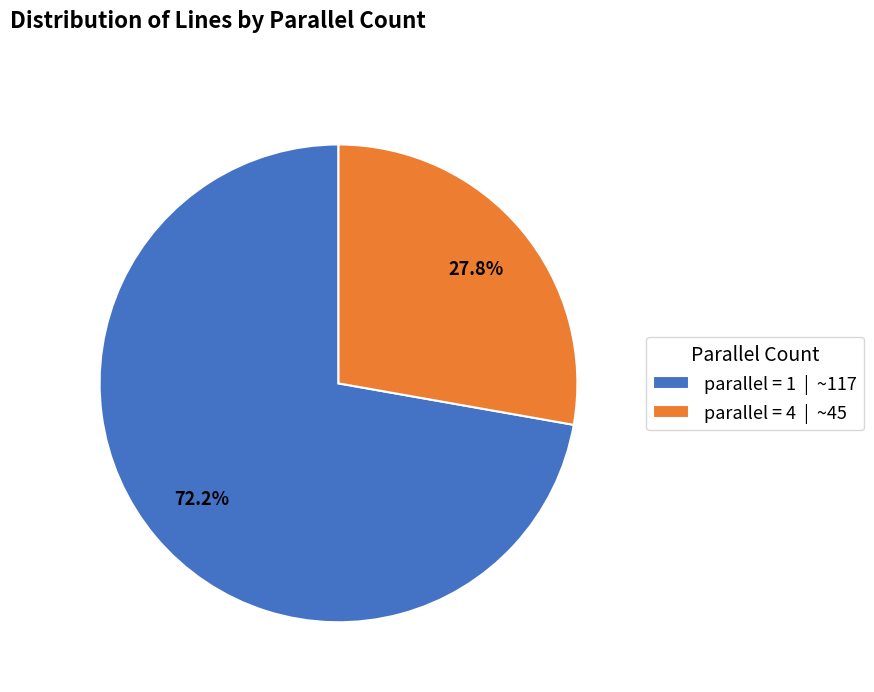

What portion of the pie excludes parallel = 1 | ~117?

27.8%